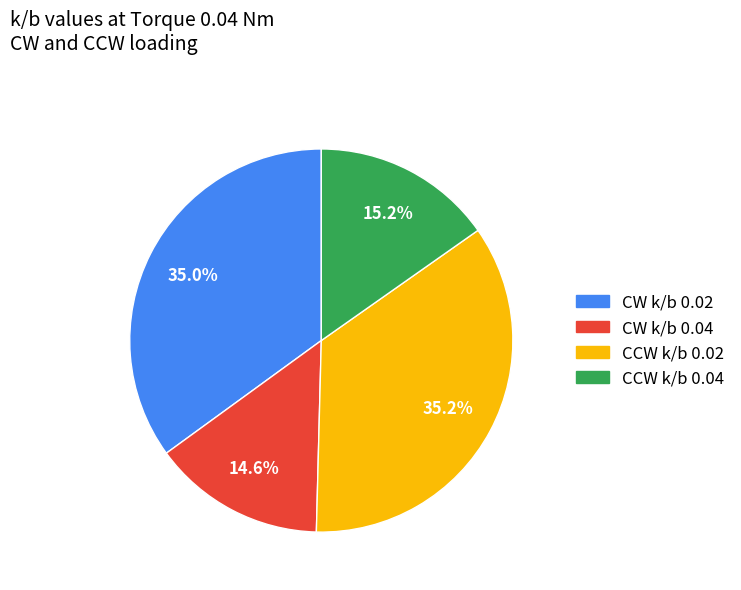

Does any single category account for the majority?

No